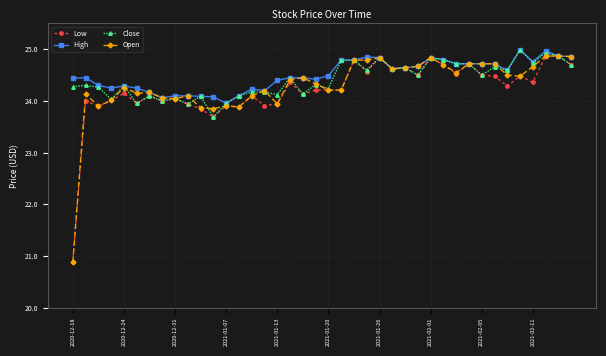

What is the highest value of the Open series?

24.9